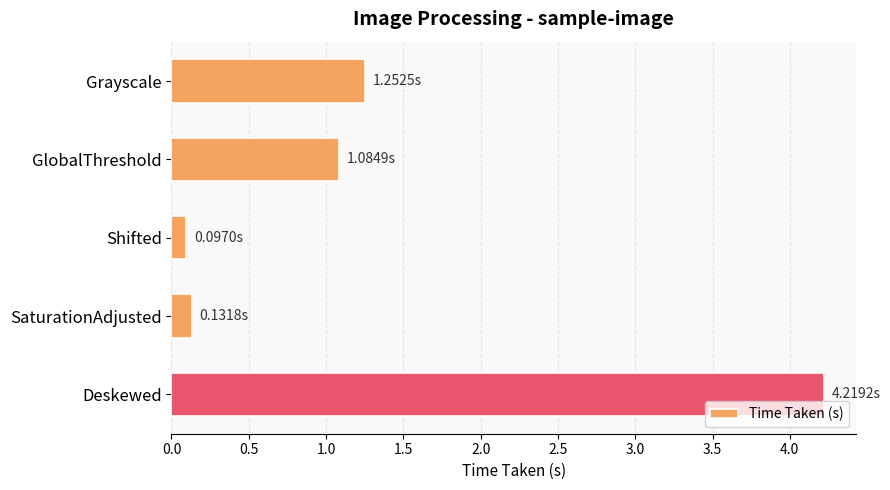

What is the maximum value shown in the chart?

4.2